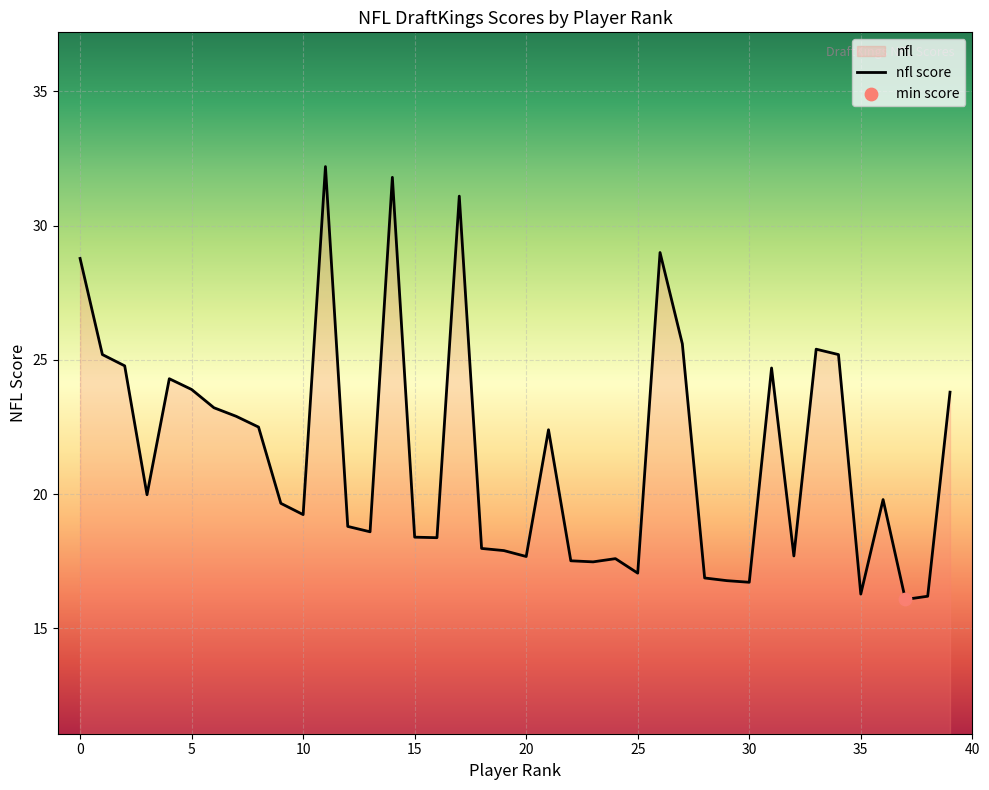

The value at 5 is 42.4. True or false?

False